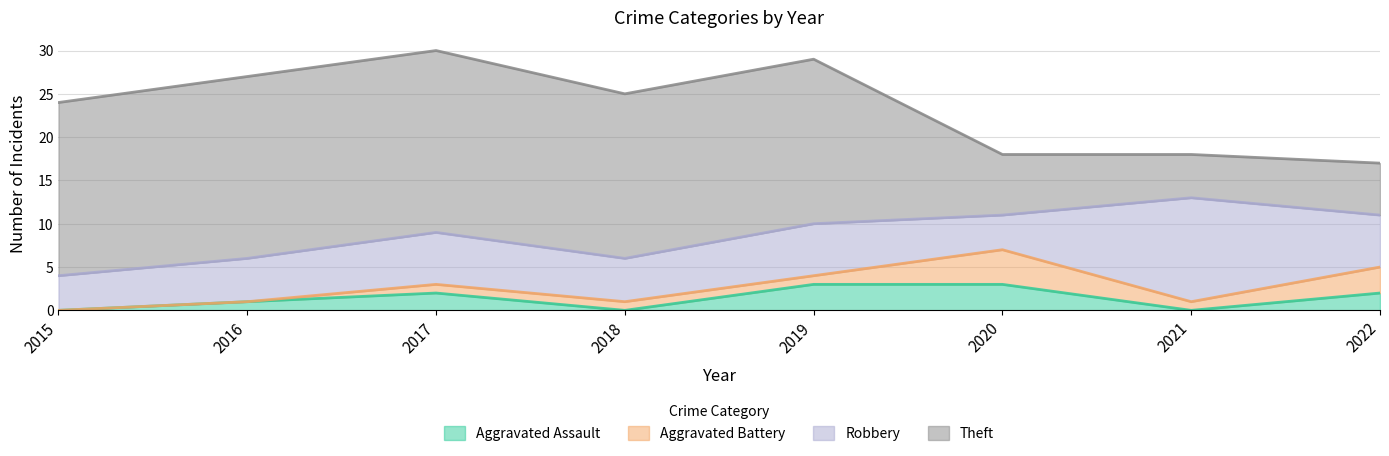

True or false: Aggravated Assault and Robbery cross at least once.

False